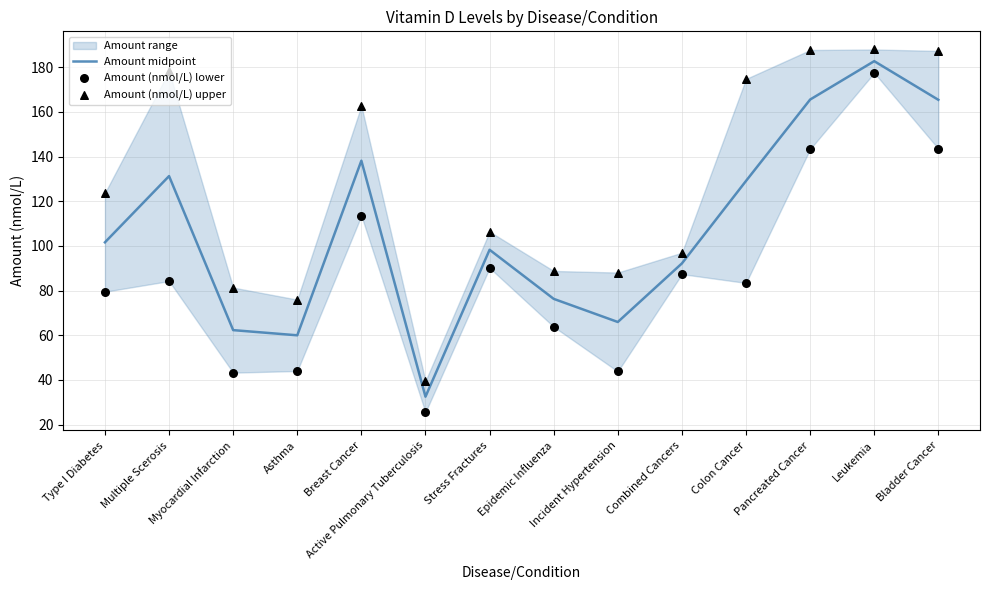

Which series has the largest total across all categories?

Amount (nmol/L) upper